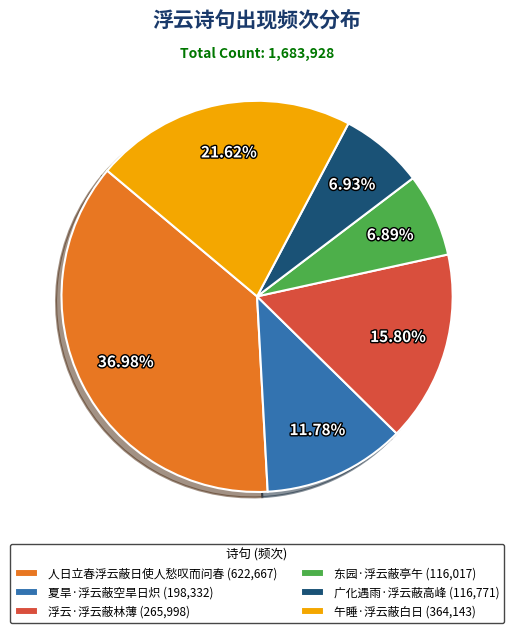

Is it true that 午睡·浮云蔽白日 is 22% of the pie?

True